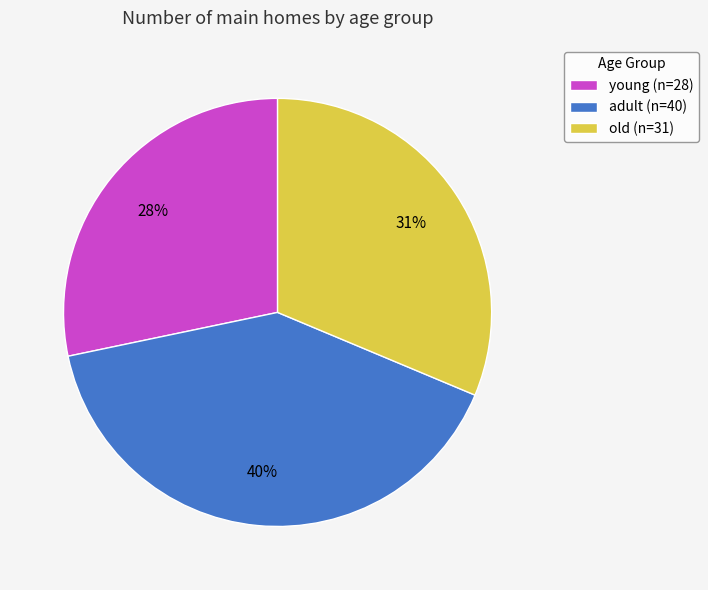

Rank the categories by value from lowest to highest.

young, old, adult